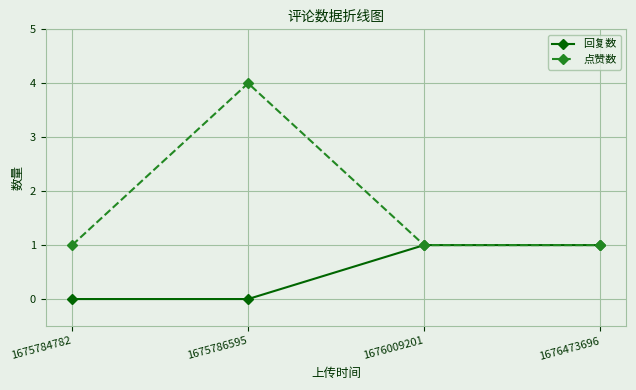

Which category has the highest value across all series?

1675786595